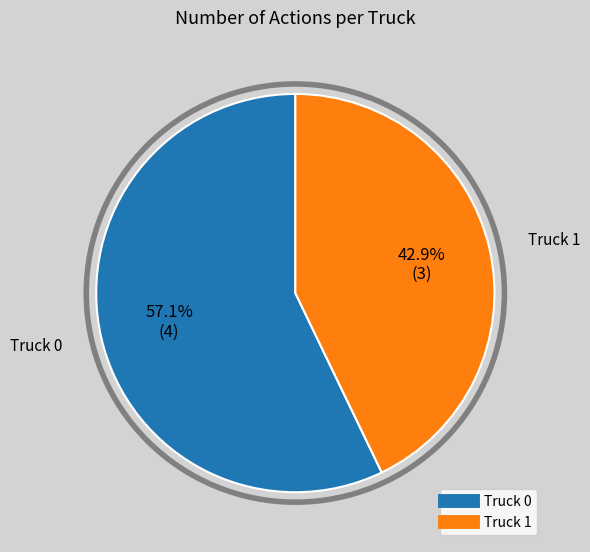

To the nearest percent, what is the difference between the Truck 1 and Truck 0 slice percentages?

14%